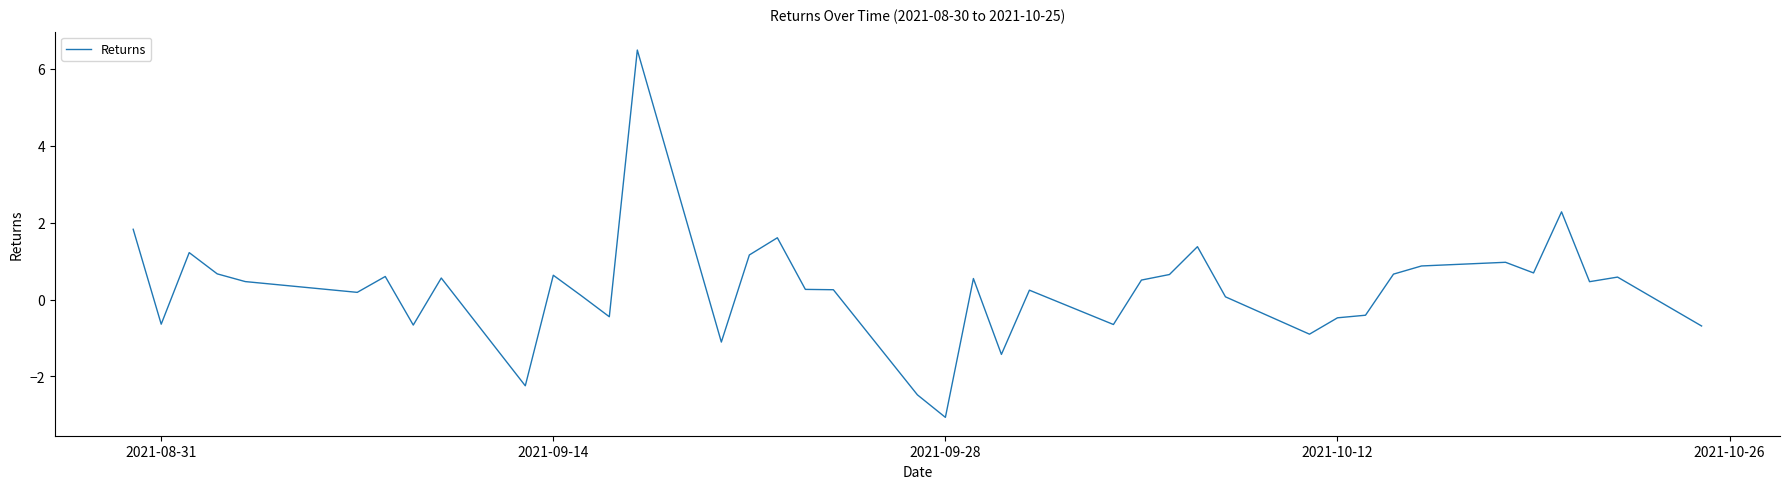

What is the maximum value shown in the chart?

6.5